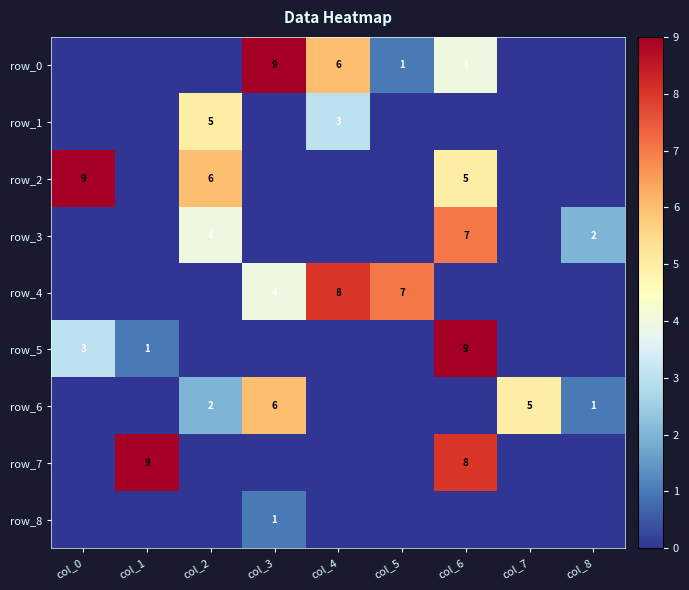

What is the difference between the maximum and minimum values in the row_2 series?

9